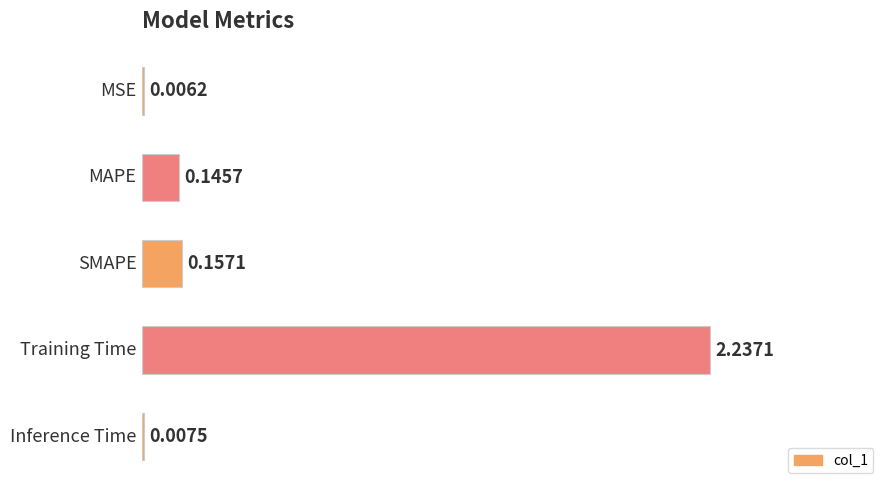

What is the sum of all values?

2.6